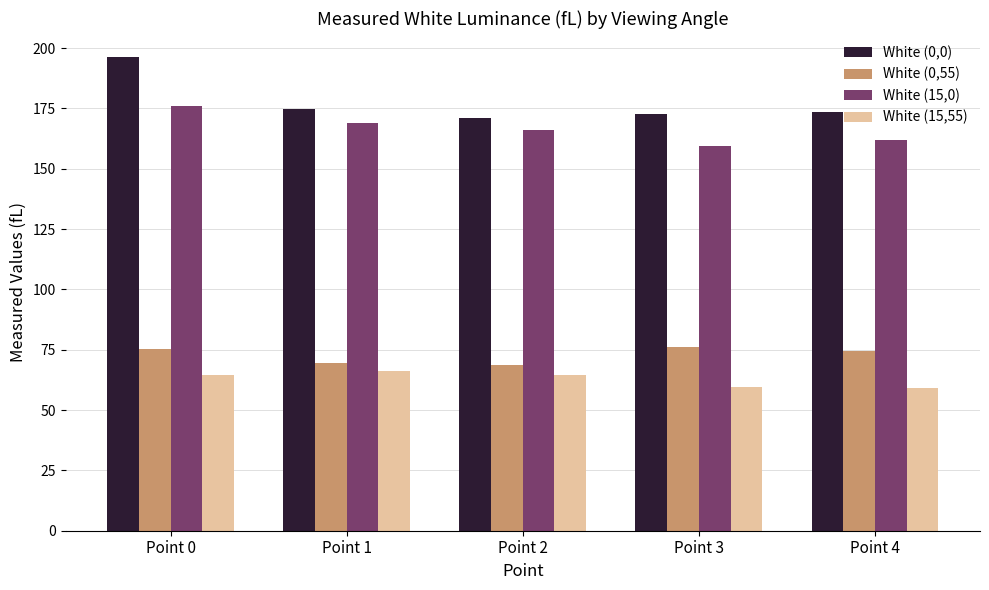

What is the maximum value shown in the chart?

196.4